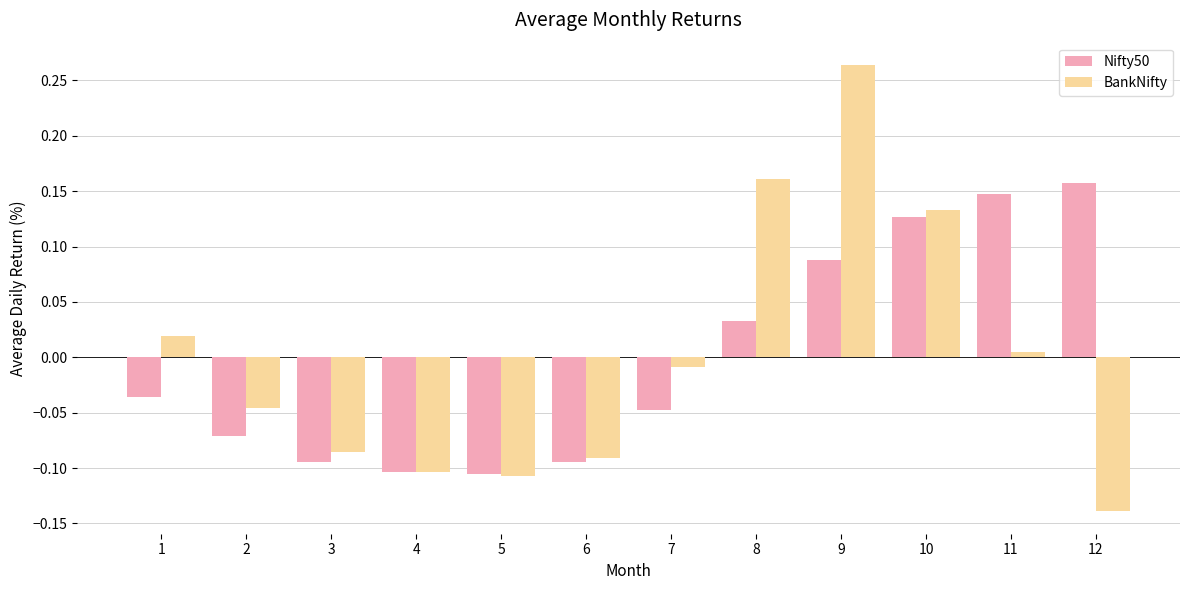

What is the total value across all series at 4?

-0.2